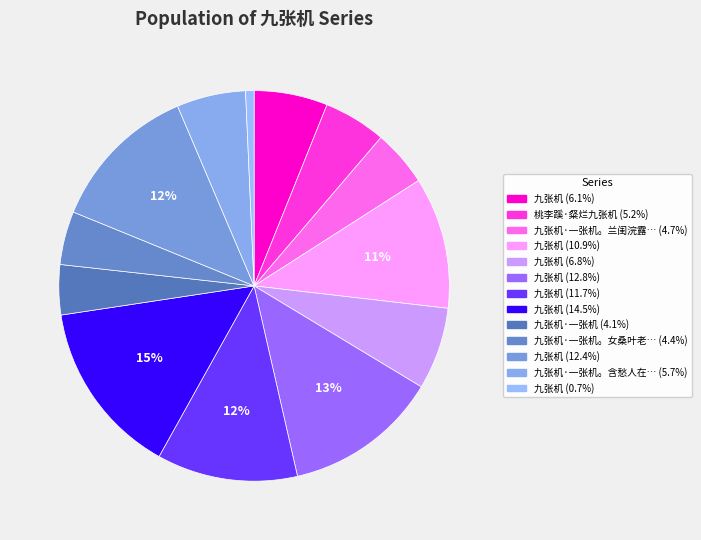

To the nearest percent, what is the difference between the largest and smallest slice percentages?

14%